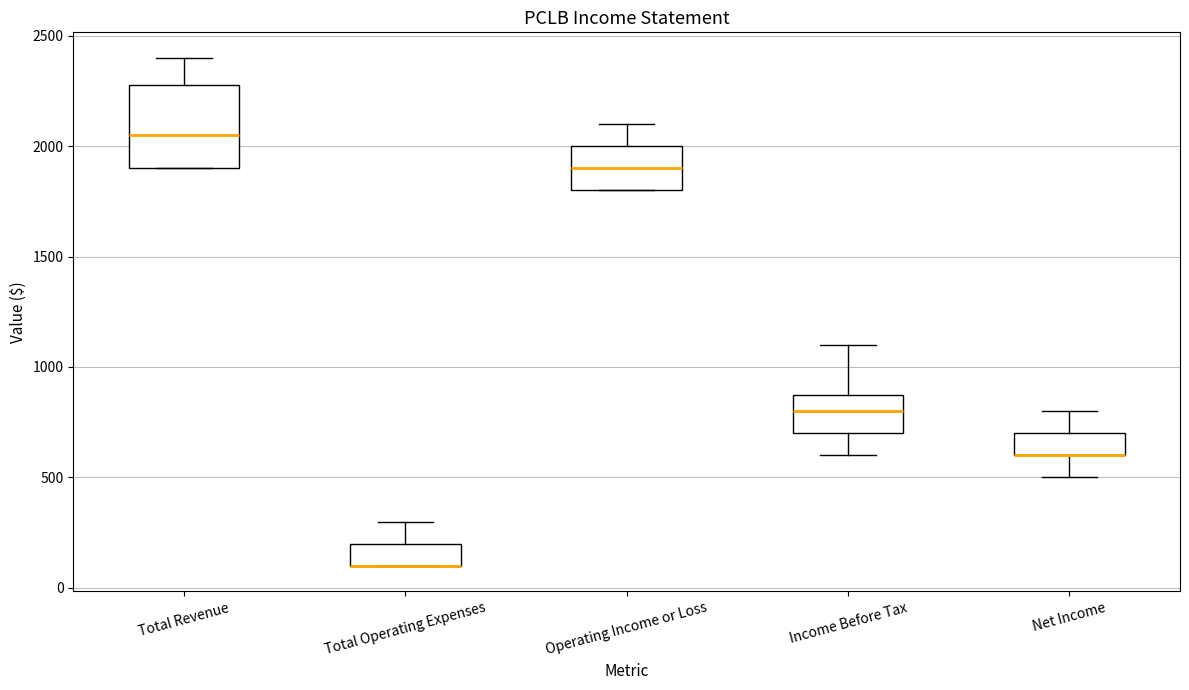

Where does the upper whisker of the box for Net Income end on the y-axis? The values are not printed on the chart, so give them approximately, as read against the axis.

800